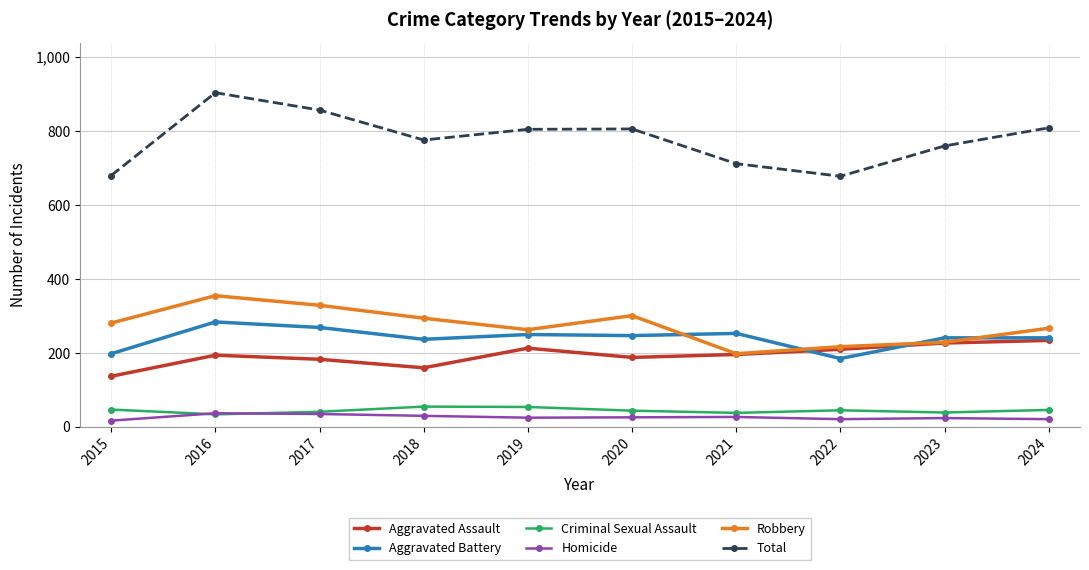

True or false: Homicide has more than 1 points higher than both neighbors.

True